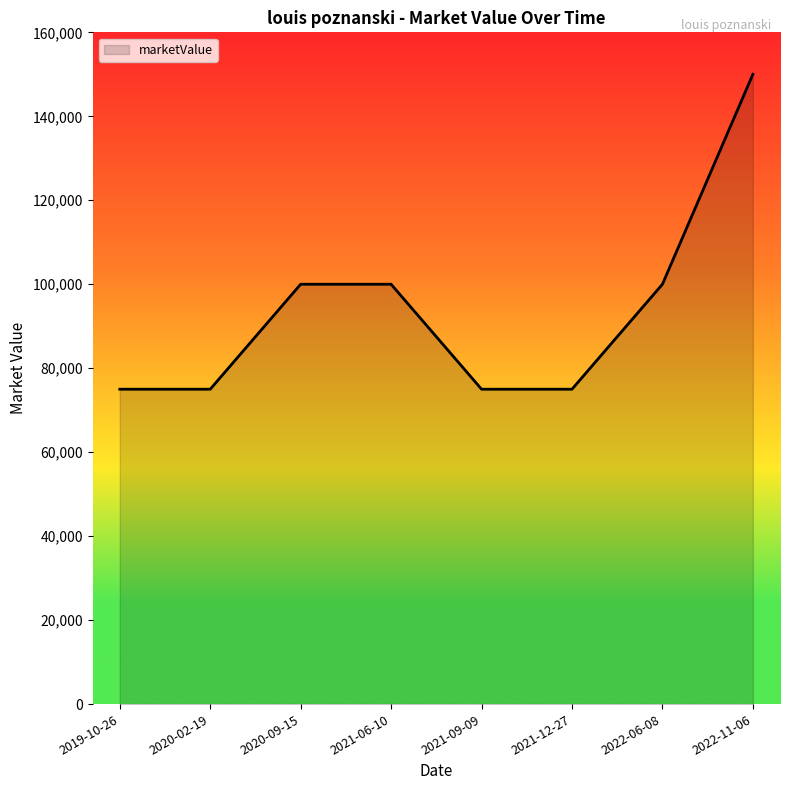

True or false: the data shows 21763 at 2021-09-09.

False